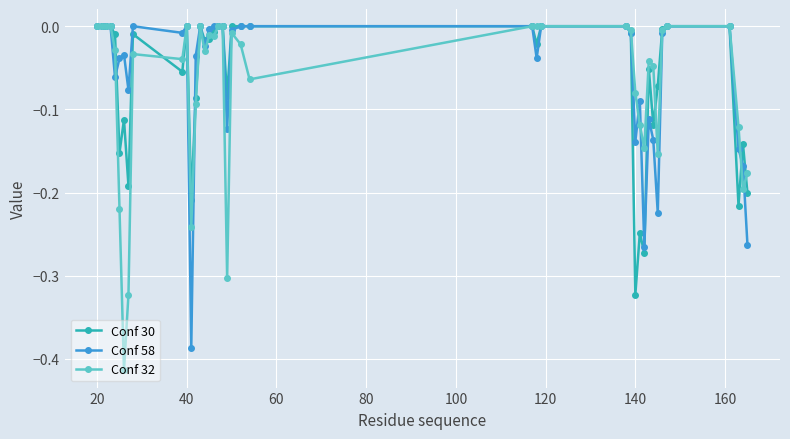

Is this an area chart (filled region under the line)?

No